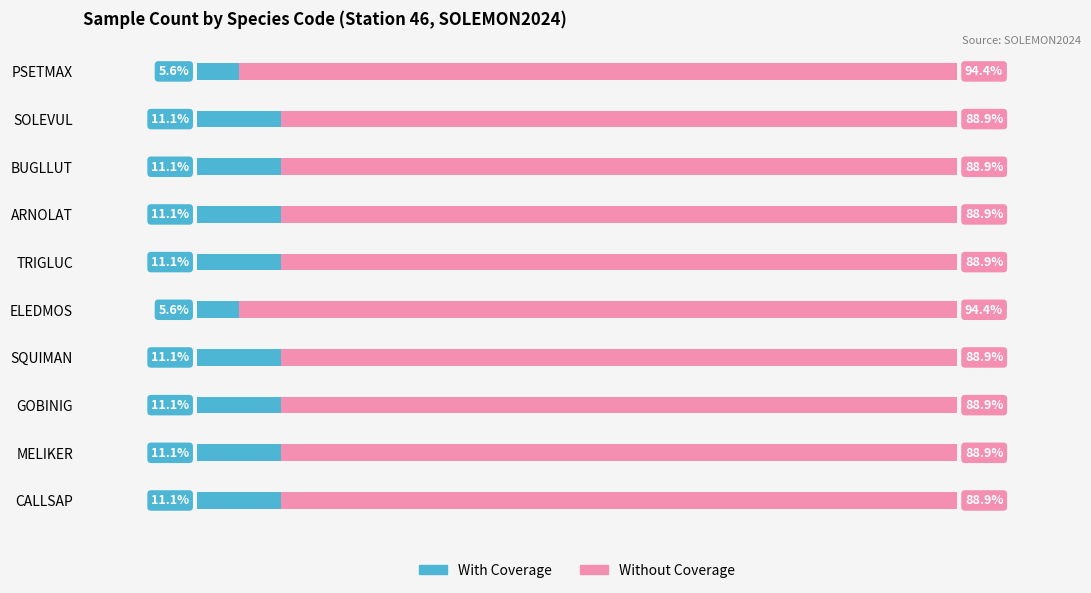

What are all the series names shown in the legend?

With Coverage, Without Coverage